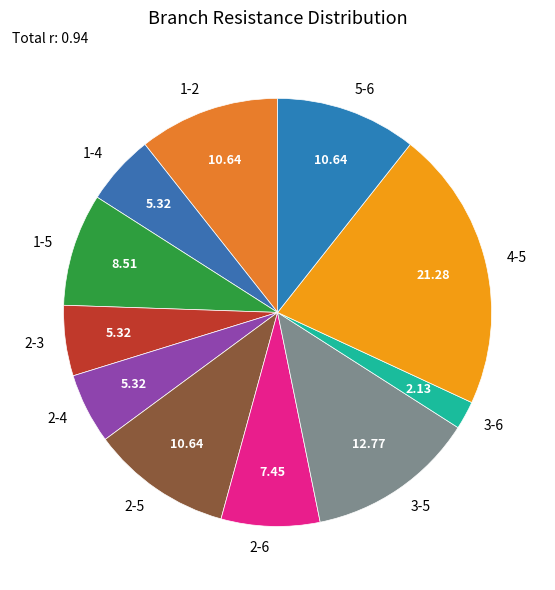

Is the sum of 3-5 and 3-6 greater than half?

No